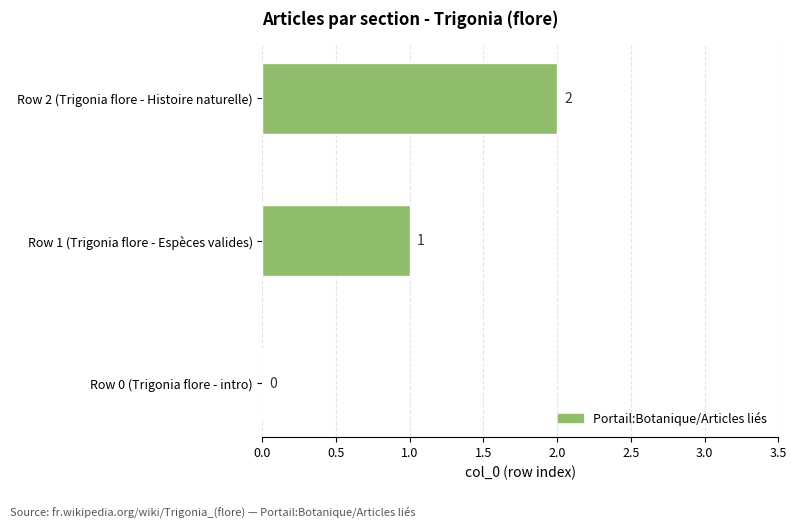

What is the maximum value shown in the chart?

2